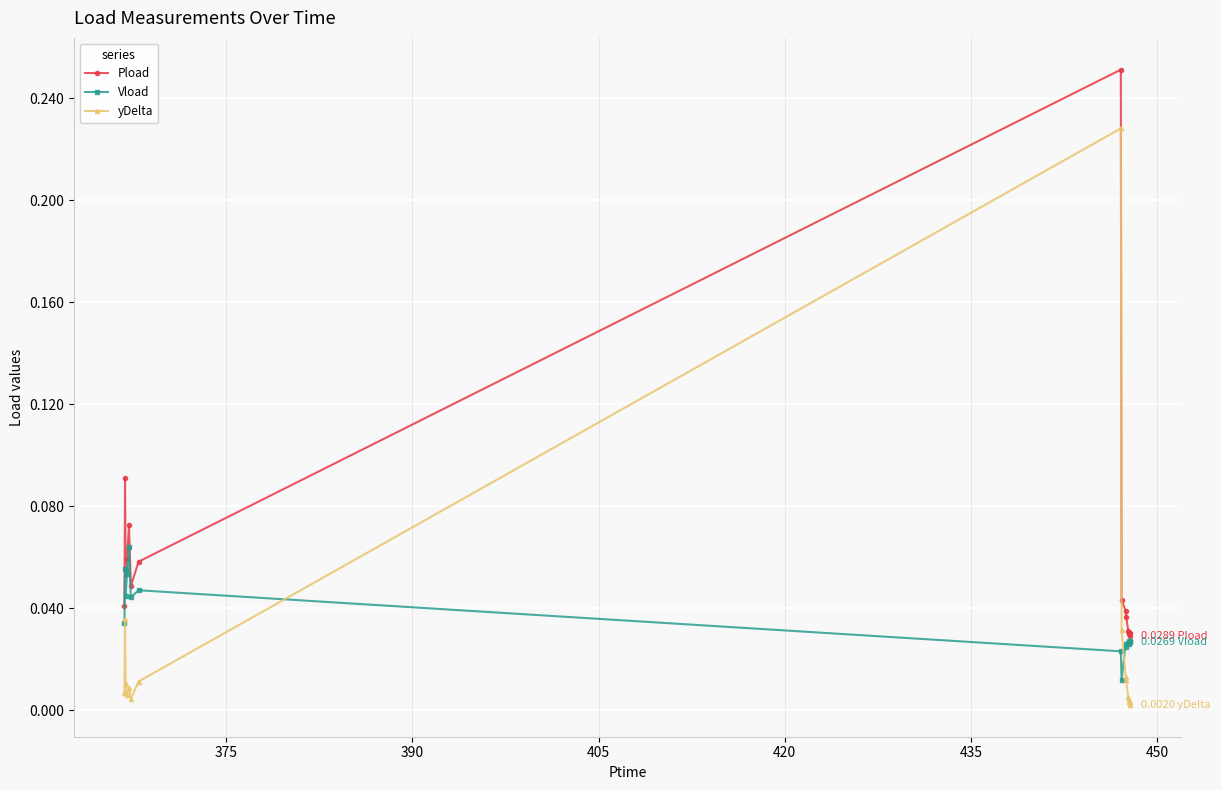

How many distinct data groups are displayed?

3